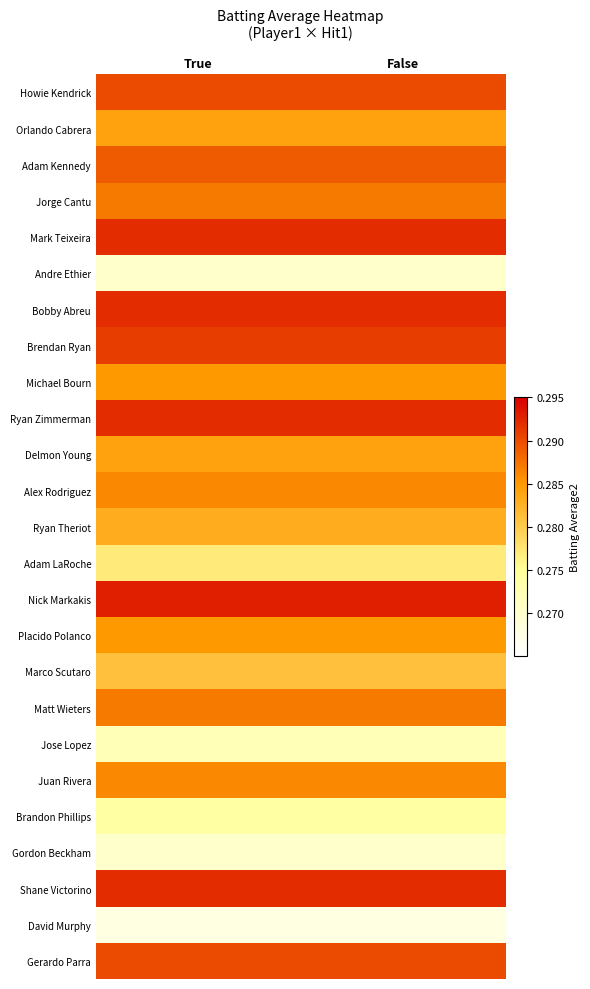

How many data points does each series have?

2